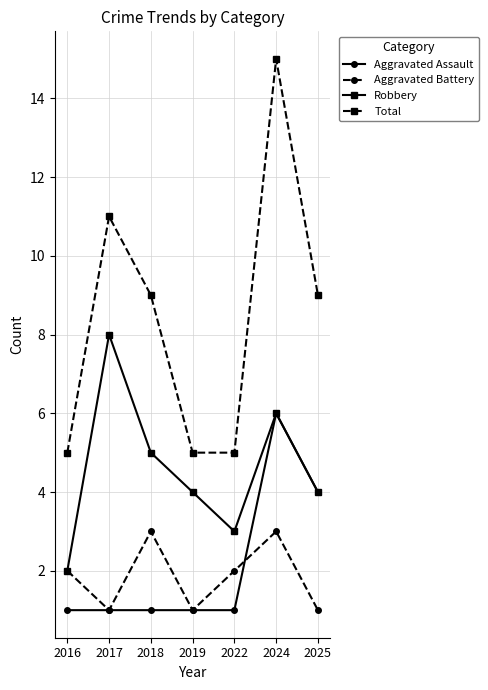

How many lines are shown in the chart?

4